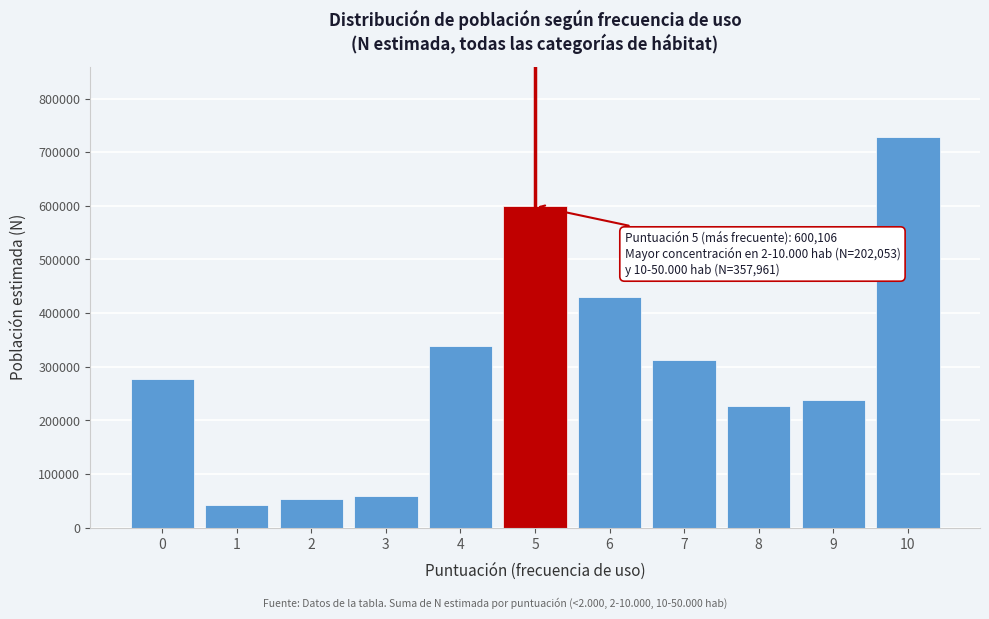

Reading left to right, transcribe all the data shown in this chart.

276890	41708	53757	59061	338380	600106	429195	313256	227198	237357	728500